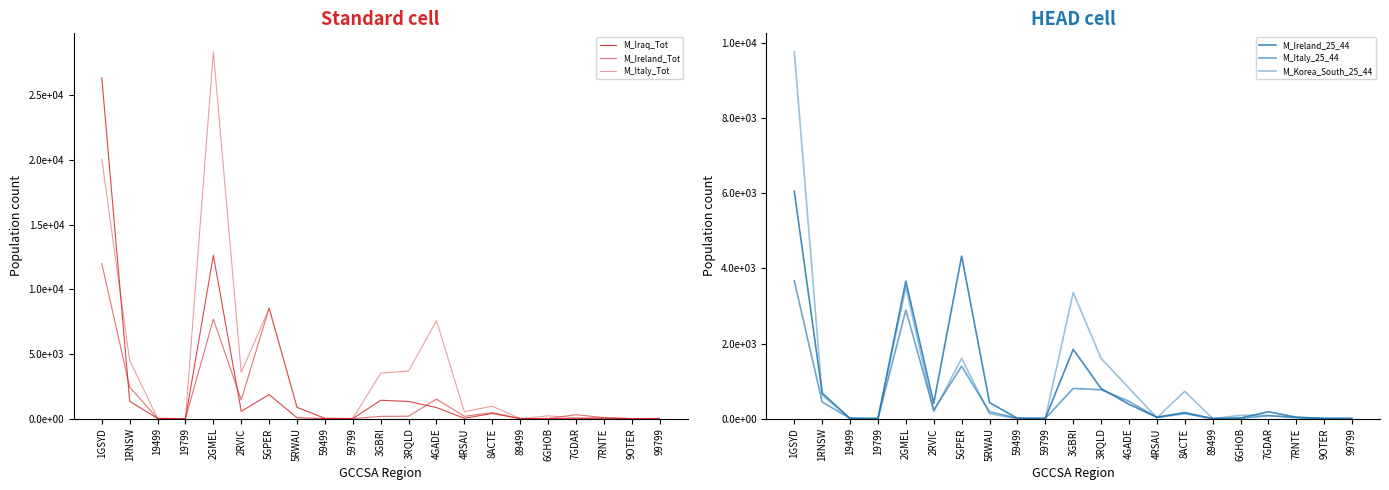

Reading right to left, list all the values displayed in this chart.

M_Iraq_Tot: 99799=12	9OTER=0	7RNTE=21	7GDAR=7	6GHOB=7	89499=0	8ACTE=396	4RSAU=23	4GADE=854	3RQLD=1328	3GBRI=1419	59799=0	59499=6	5RWAU=62	5GPER=1860	2RVIC=560	2GMEL=12634	19799=0	19499=13	1RNSW=1343	1GSYD=26385
M_Ireland_Tot: 99799=0	9OTER=3	7RNTE=76	7GDAR=304	6GHOB=3	89499=0	8ACTE=466	4RSAU=174	4GADE=1508	3RQLD=186	3GBRI=172	59799=4	59499=16	5RWAU=873	5GPER=8553	2RVIC=1449	2GMEL=7689	19799=0	19499=12	1RNSW=2431	1GSYD=11995
M_Italy_Tot: 99799=0	9OTER=7	7RNTE=68	7GDAR=68	6GHOB=213	89499=0	8ACTE=959	4RSAU=539	4GADE=7577	3RQLD=3688	3GBRI=3507	59799=10	59499=23	5RWAU=879	5GPER=8522	2RVIC=3575	2GMEL=28390	19799=0	19499=16	1RNSW=4496	1GSYD=20064
M_Ireland_25_44: 99799=3	9OTER=3	7RNTE=37	7GDAR=182	6GHOB=15	89499=0	8ACTE=162	4RSAU=37	4GADE=382	3RQLD=802	3GBRI=1845	59799=4	59499=7	5RWAU=426	5GPER=4329	2RVIC=406	2GMEL=3663	19799=0	19499=5	1RNSW=678	1GSYD=6056
M_Italy_25_44: 99799=0	9OTER=7	7RNTE=29	7GDAR=76	6GHOB=7	89499=0	8ACTE=132	4RSAU=30	4GADE=461	3RQLD=768	3GBRI=804	59799=3	59499=11	5RWAU=180	5GPER=1396	2RVIC=227	2GMEL=2892	19799=0	19499=8	1RNSW=441	1GSYD=3670
M_Korea_South_25_44: 99799=0	9OTER=0	7RNTE=23	7GDAR=86	6GHOB=86	89499=0	8ACTE=727	4RSAU=23	4GADE=810	3RQLD=1604	3GBRI=3359	59799=0	59499=0	5RWAU=128	5GPER=1602	2RVIC=182	2GMEL=3501	19799=0	19499=3	1RNSW=622	1GSYD=9774